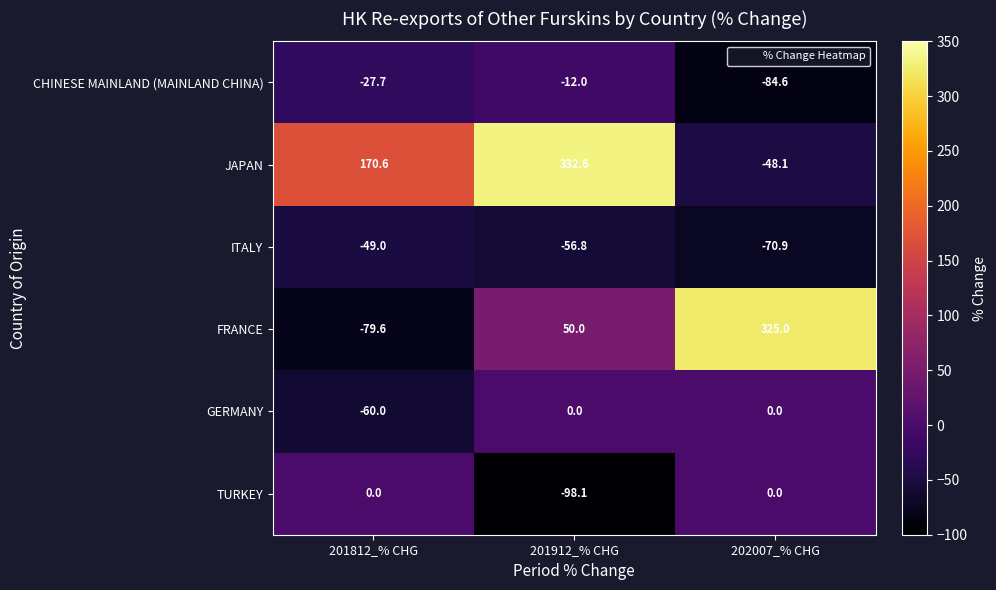

What is the spread (max minus min) of values at 201812_% CHG?

250.2